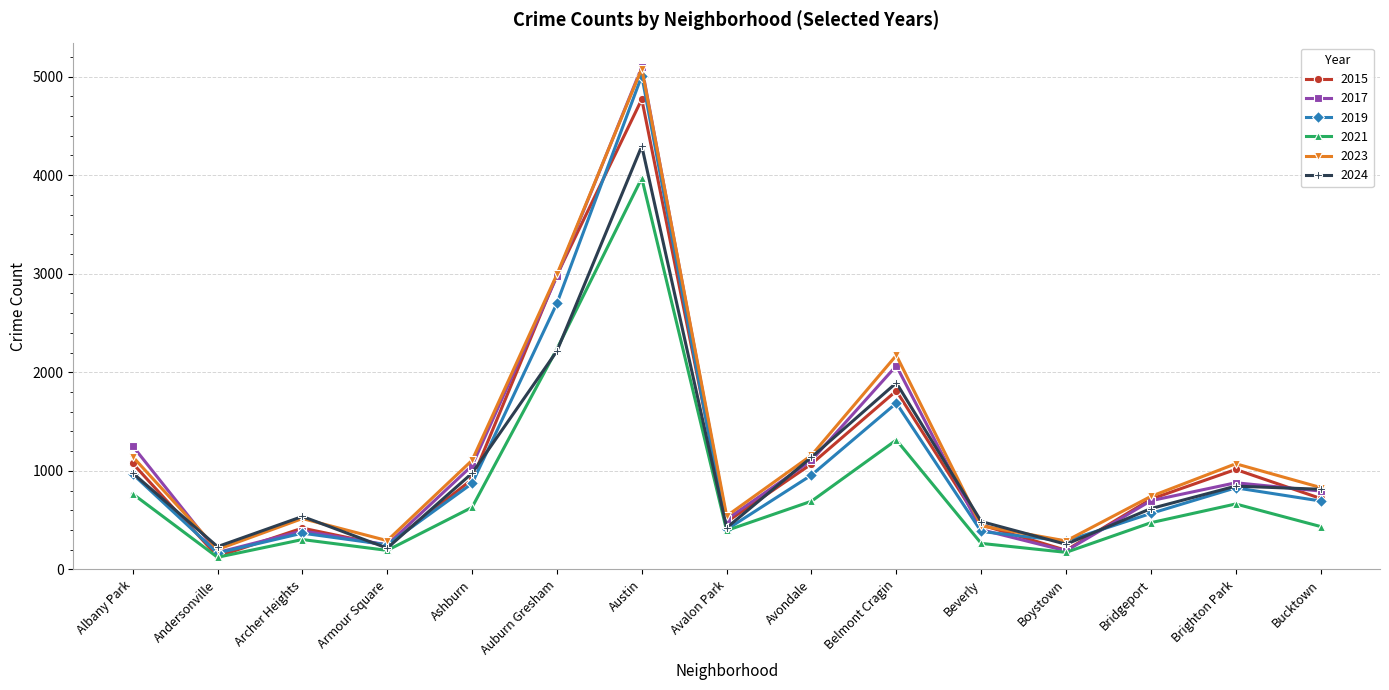

True or false: 2023 has more than 1 interior local peaks.

True